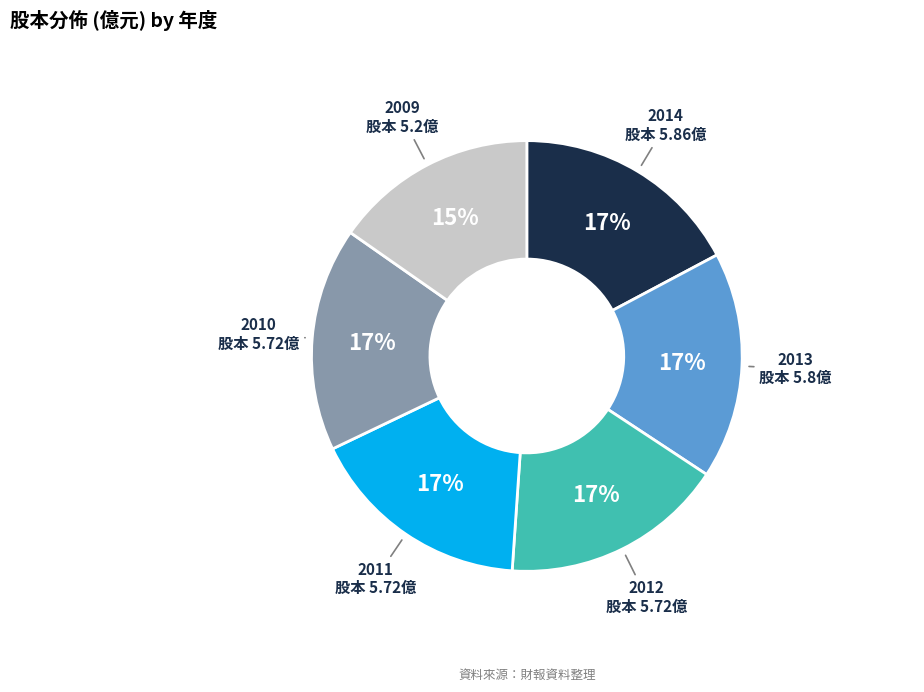

To the nearest percent, what is the difference between the largest and smallest slice percentages?

2%